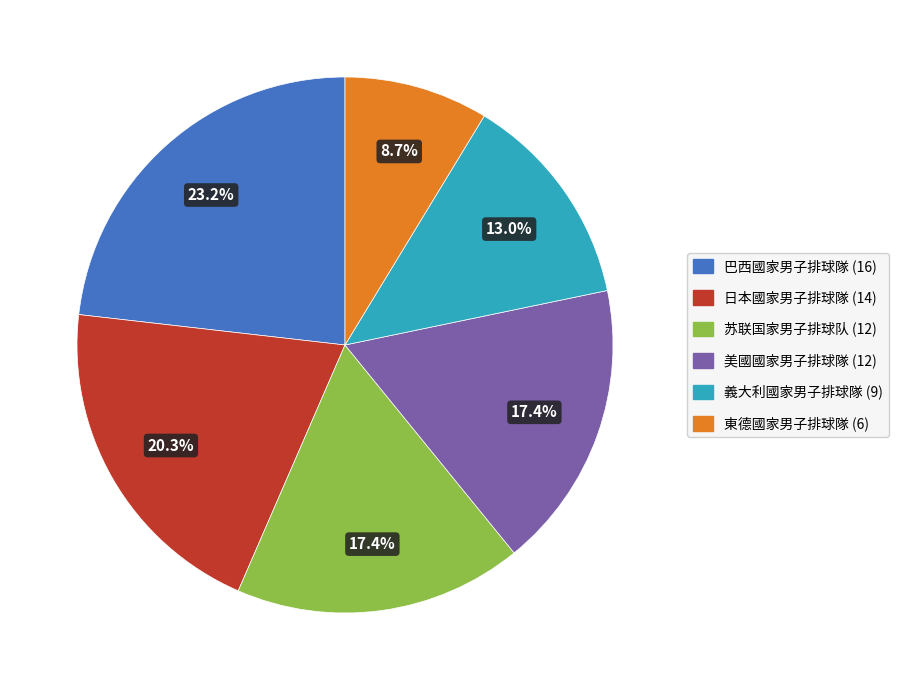

How many slices are in this pie chart?

6